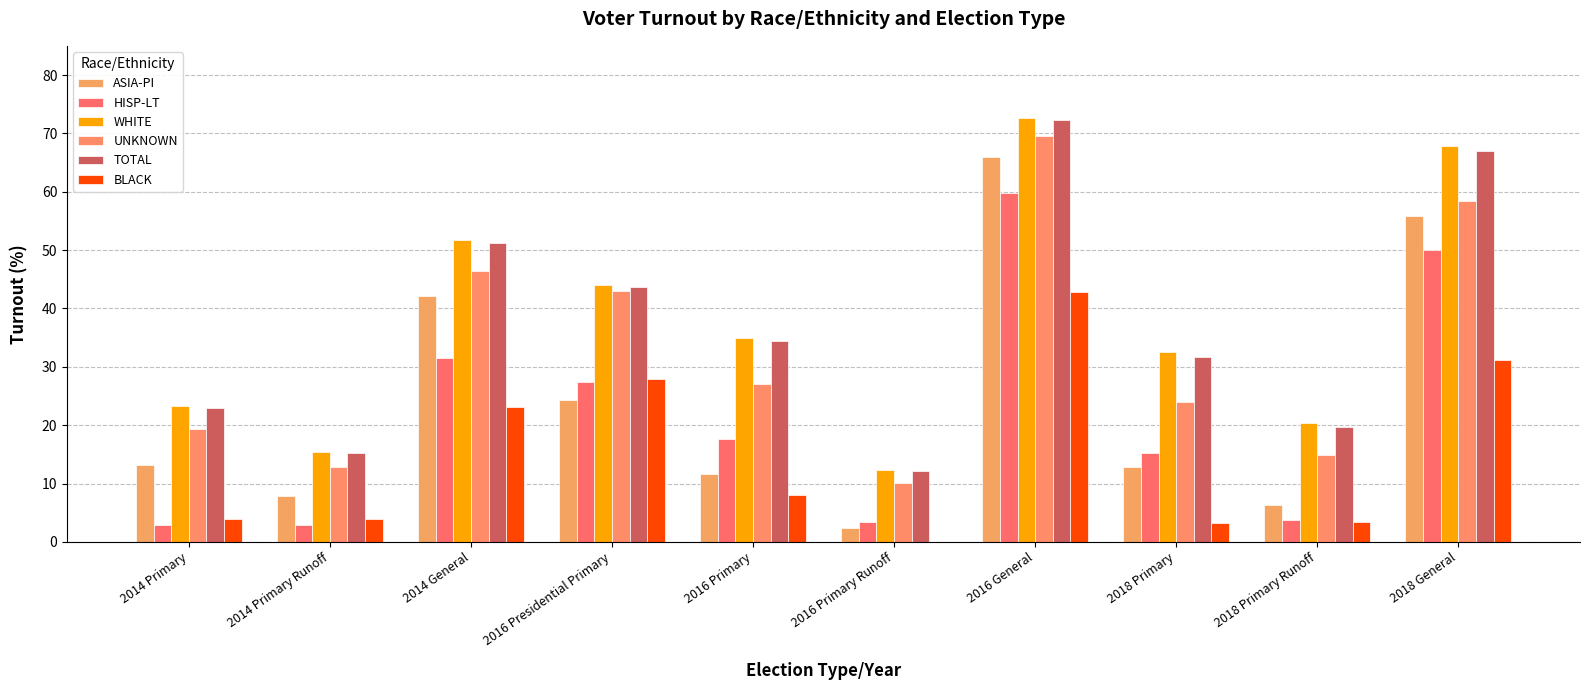

At which category is the sum across all series the highest?

2016 General